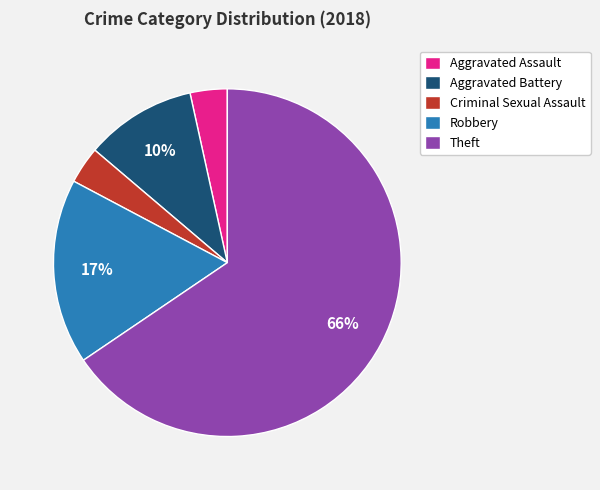

Which has a higher value, Aggravated Assault or Aggravated Battery?

Aggravated Battery